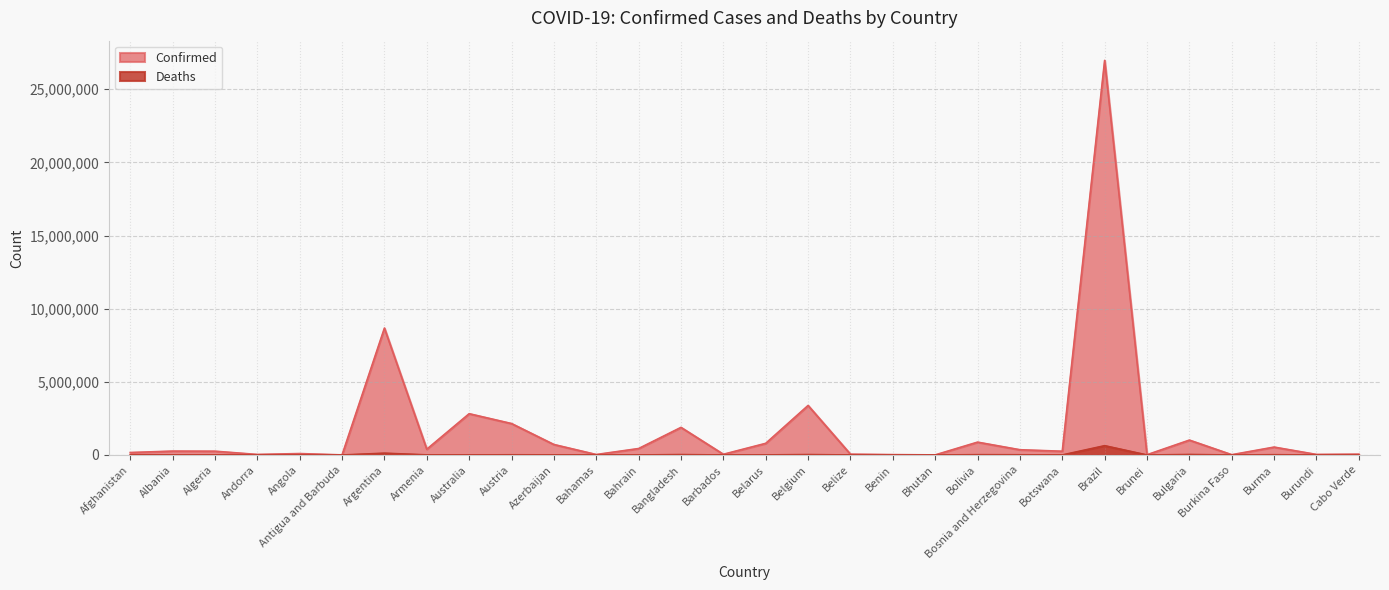

What is the label of the 24th point from the right?

Argentina